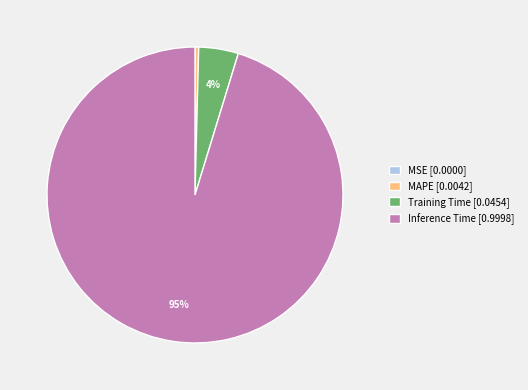

True or false: MAPE [0.0042] accounts for 6% of the total.

False